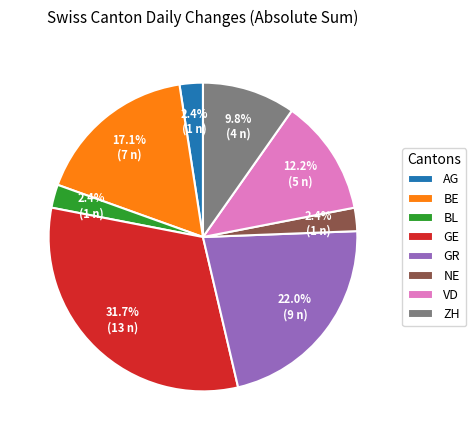

To the nearest percent, what percentage of the pie is NE?

2%